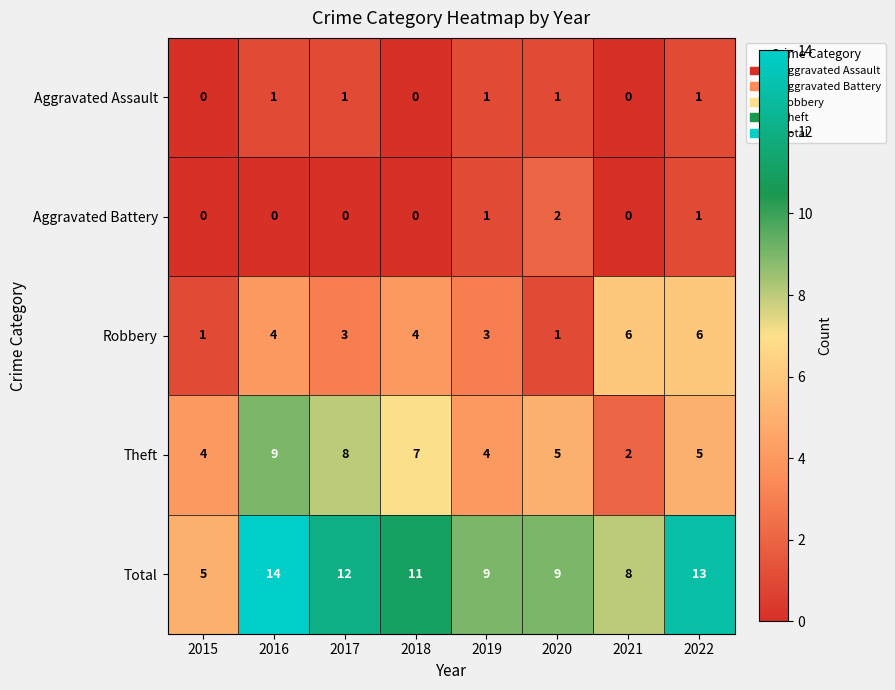

What is the sum of all Total values?

81